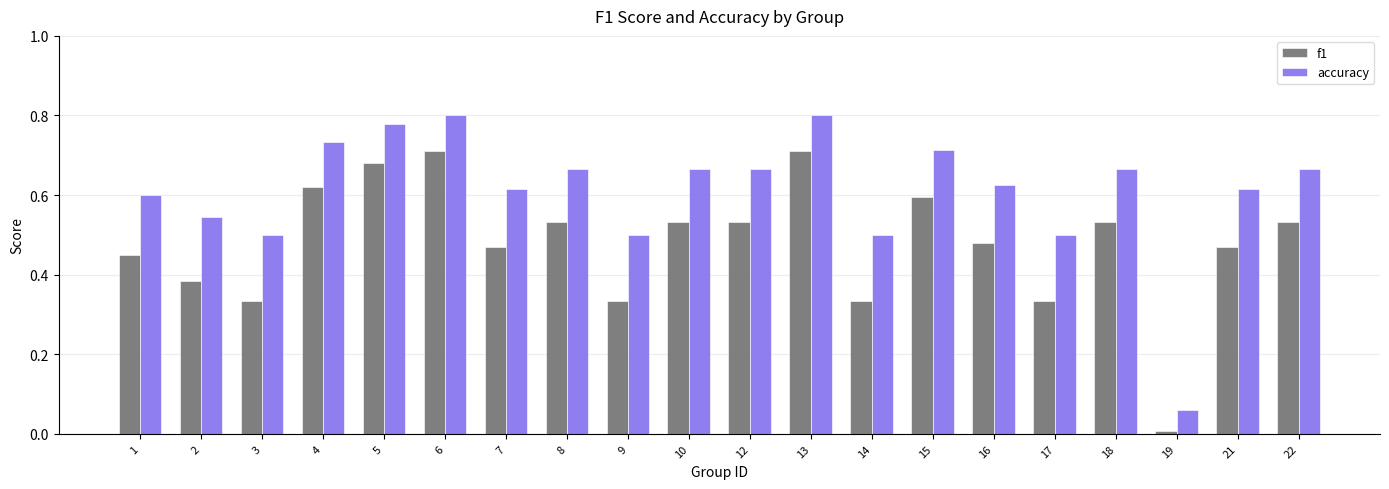

Which series has the largest range (max minus min)?

accuracy